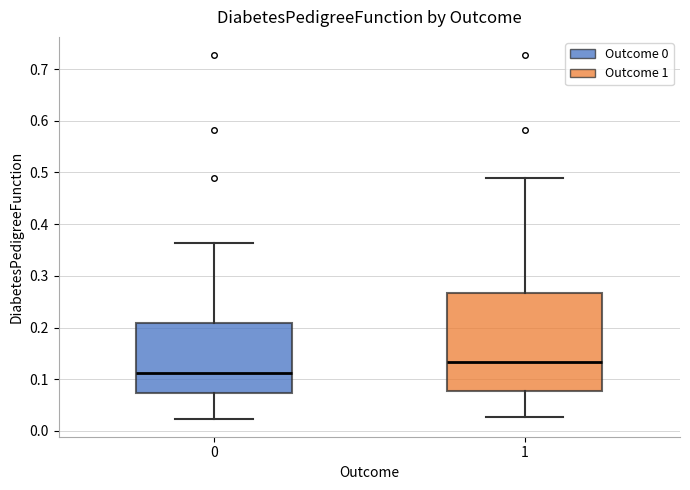

Reading left to right, read every box against the y-axis: the position of its median line, the range the box covers, and the ends of its whiskers. The values are not printed on the chart, so give them approximately, as read against the axis.

0: median 0.11, box 0.07 to 0.21, whiskers 0.02 to 0.36
1: median 0.13, box 0.08 to 0.27, whiskers 0.03 to 0.49